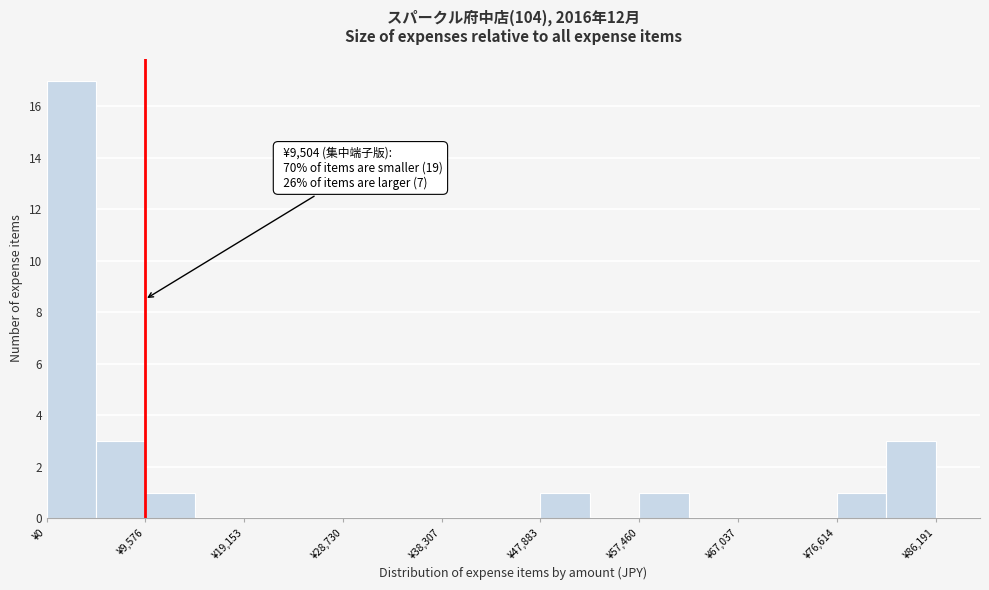

Over which range of the x-axis is the bar tallest?

0 to 5000